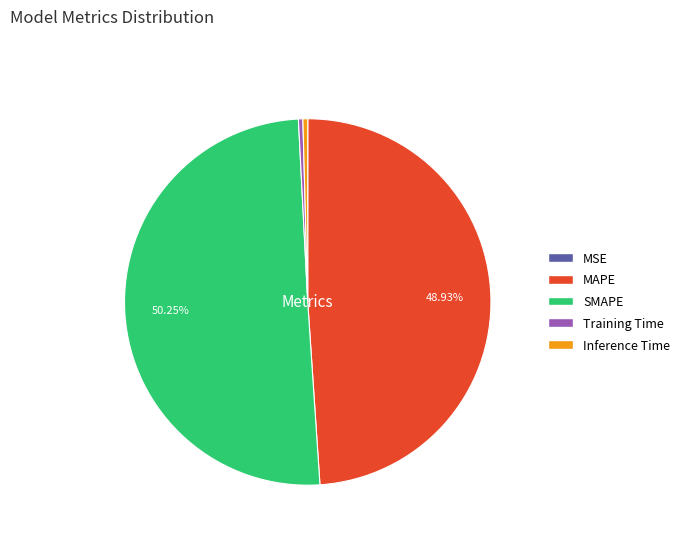

True or false: Inference Time accounts for 0% of the total.

True